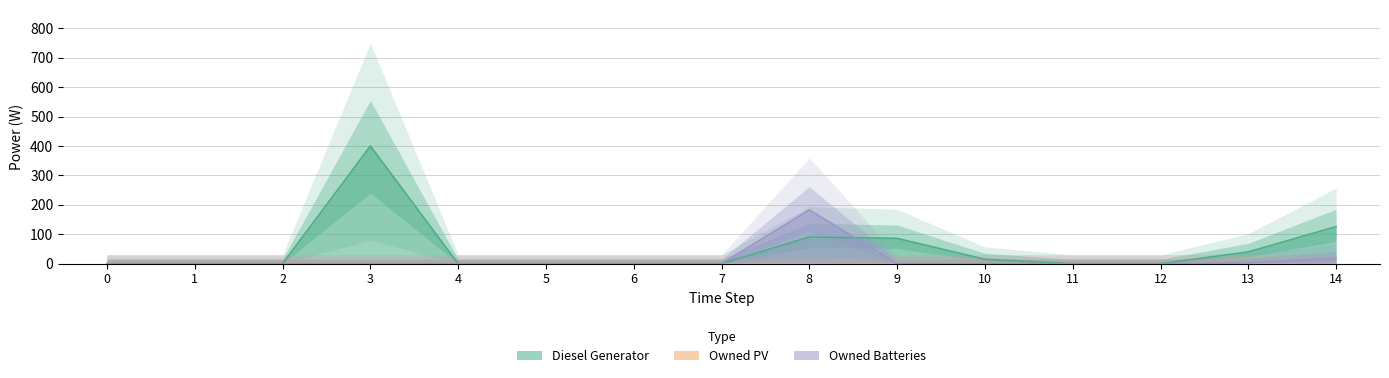

Is the value of Owned Batteries at 0 greater than the value of Diesel Generator at 2?

No